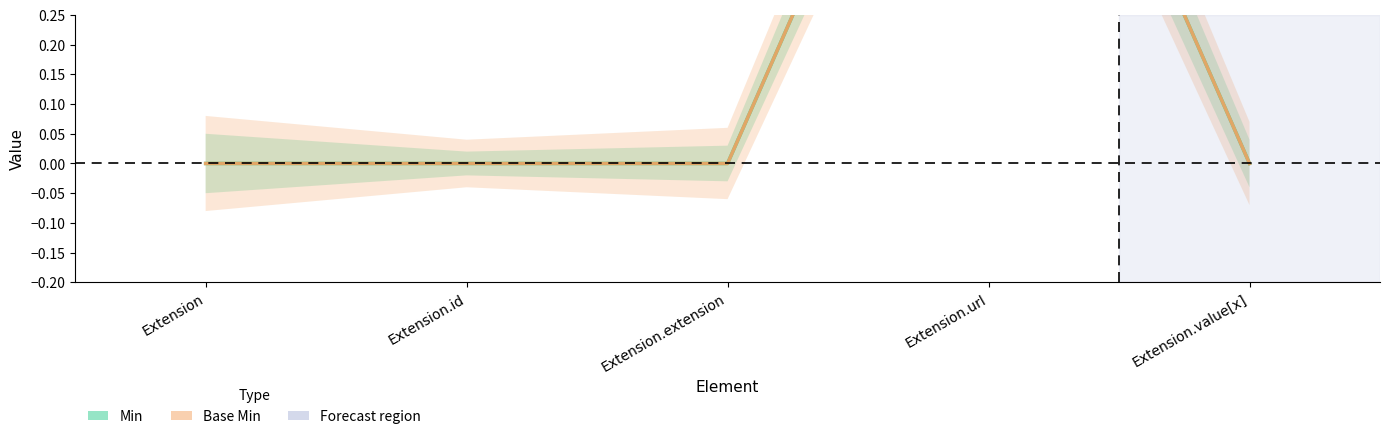

What is the difference between the Base Min values at Extension.url and Extension.value[x]?

1